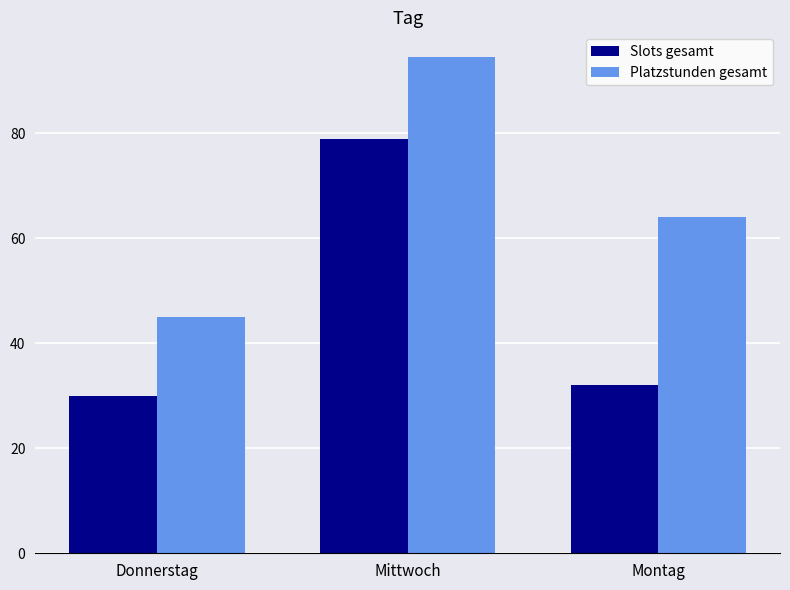

Which category has the lowest value in the Slots gesamt series?

Donnerstag